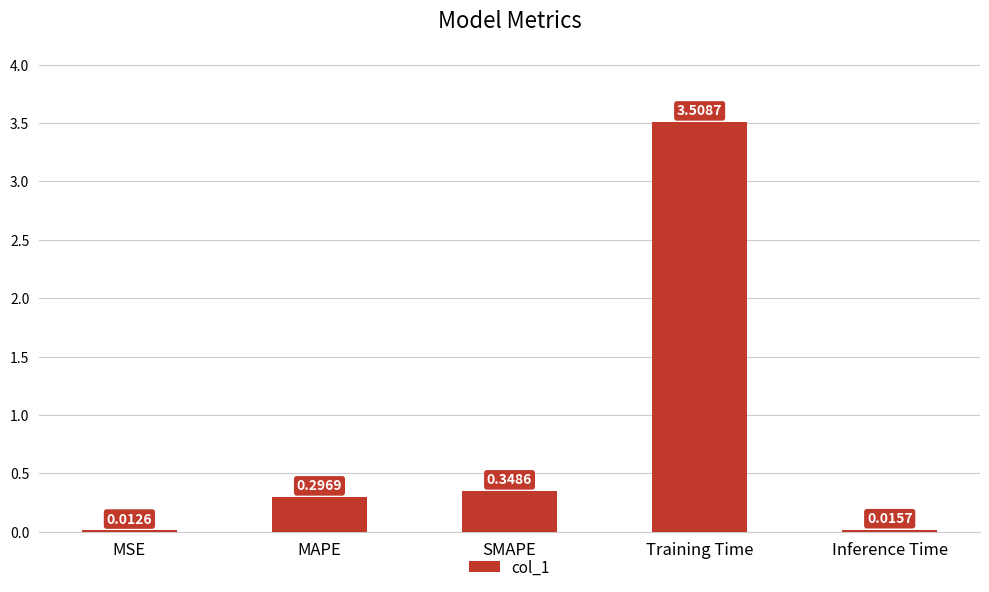

What is the sum of all values?

4.2